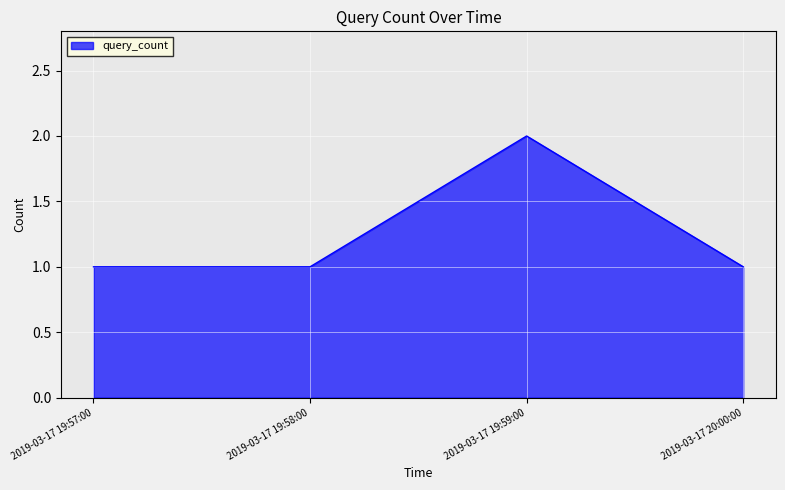

What position from the left is 2019-03-17 19:58:00?

2